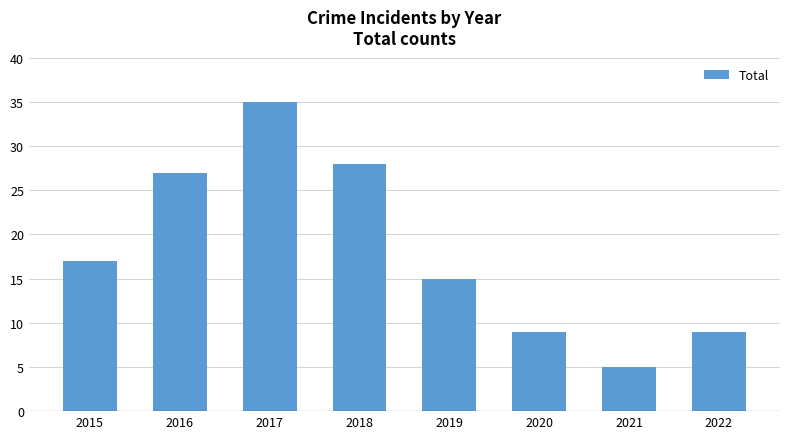

What is the average value?

18